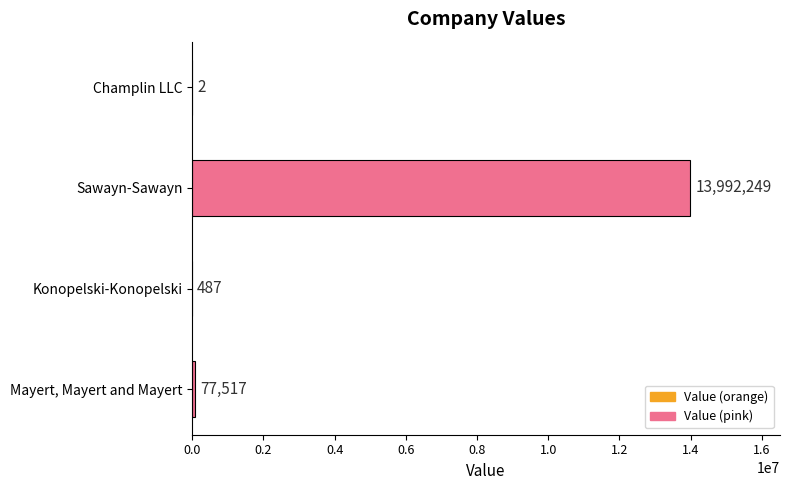

Are the bars horizontal?

Yes